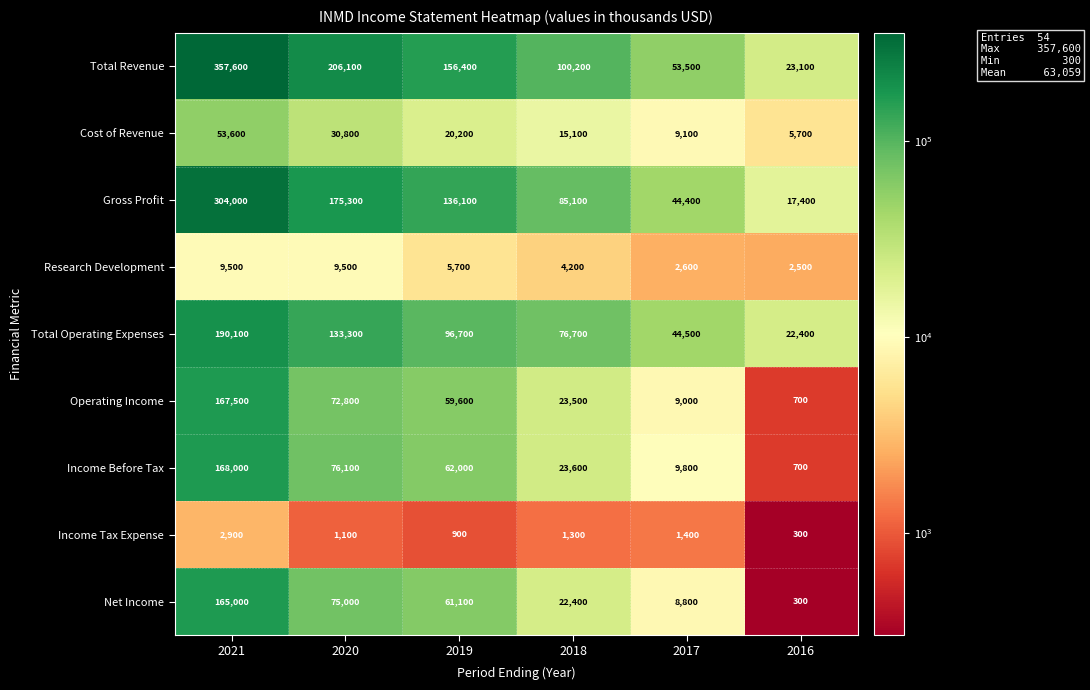

Is it true that Total Revenue equals 53299 at 2020?

False